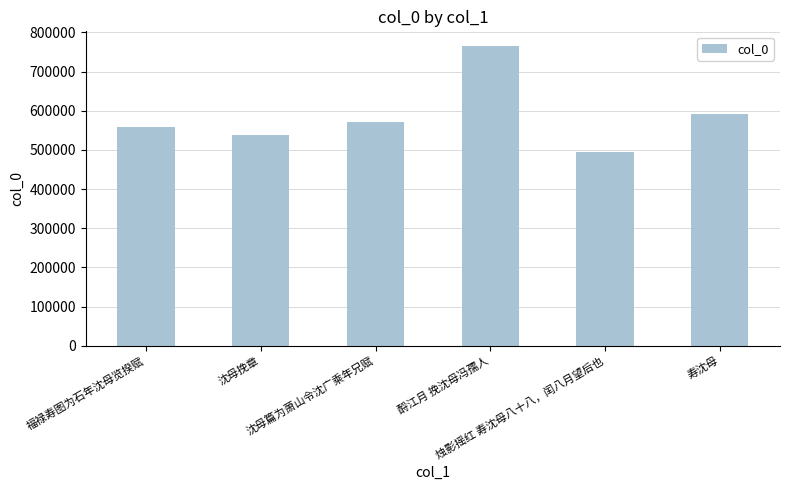

Are the bars grouped side by side (vs. stacked)?

No